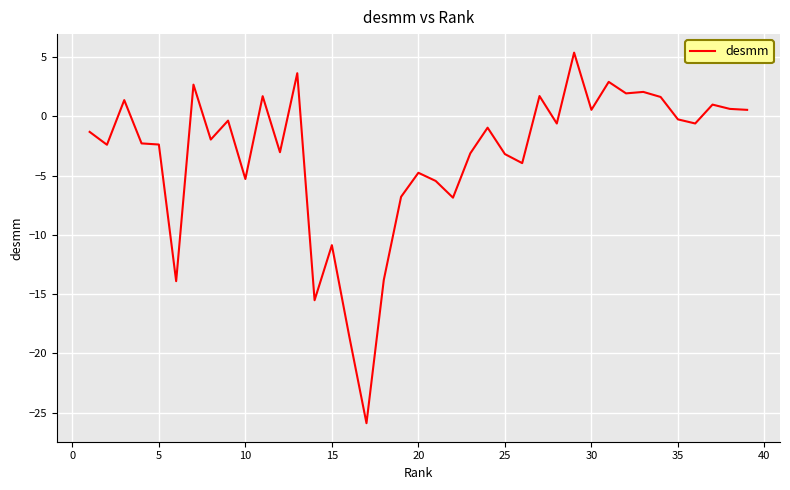

What is the difference between the maximum and minimum values?

31.3